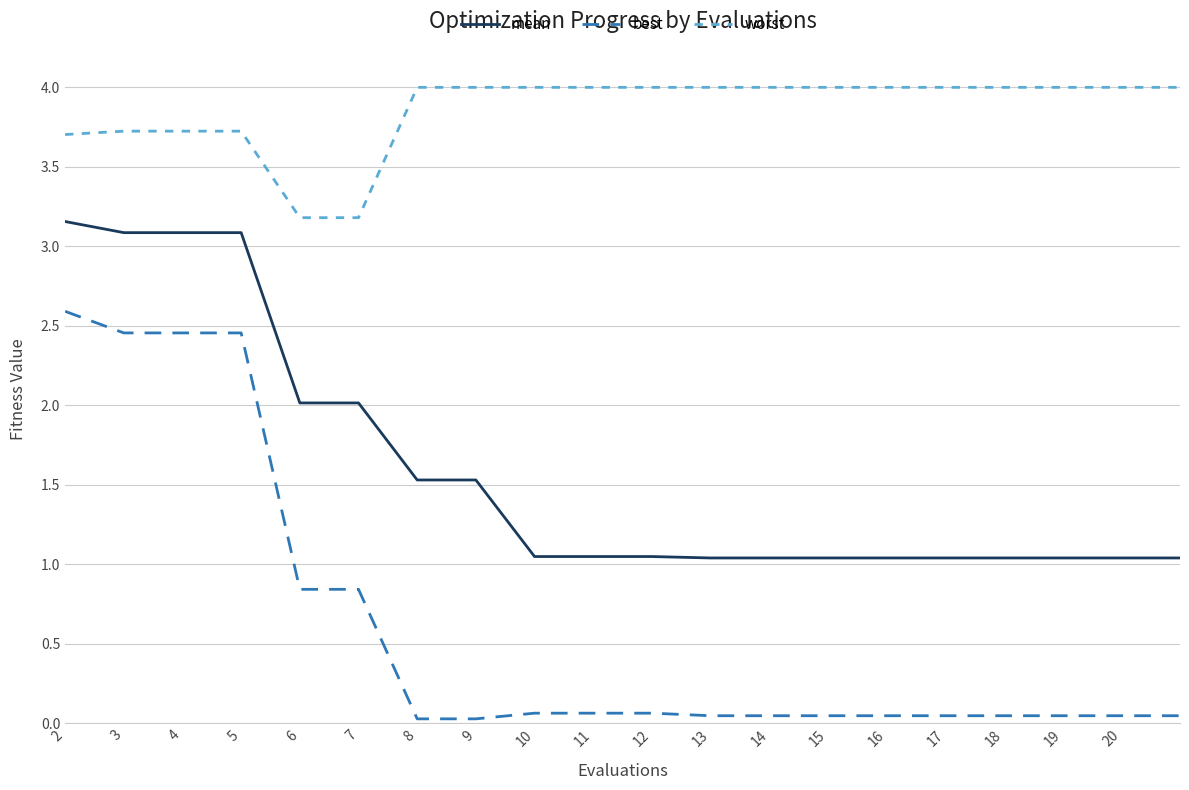

What is the maximum value for worst?

4.0